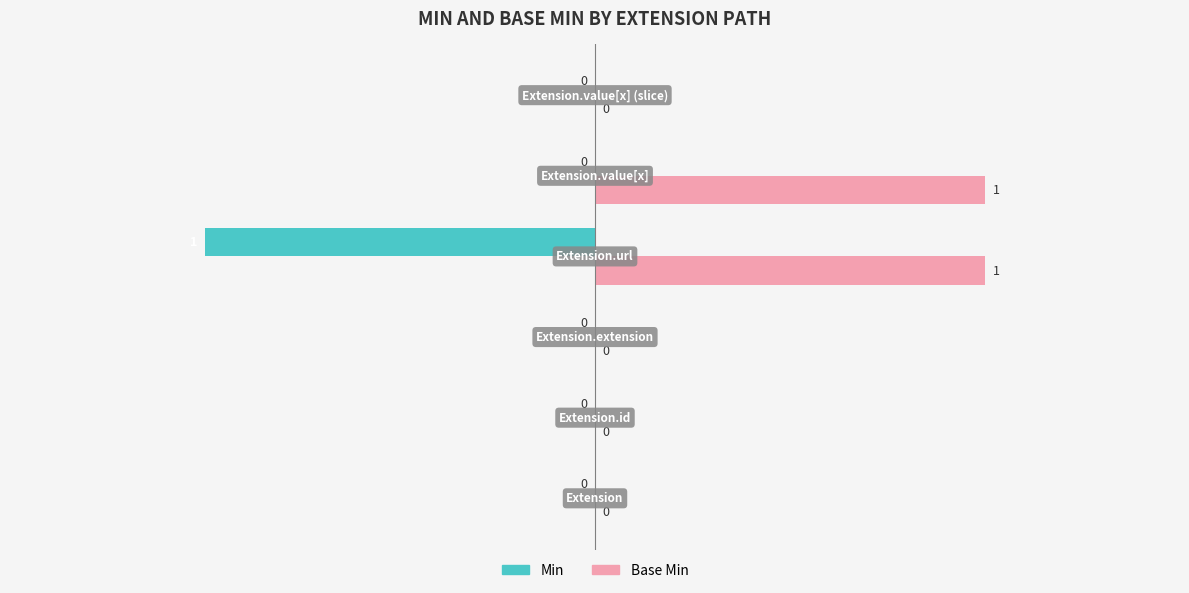

How many Min values are between 0 and 1?

5